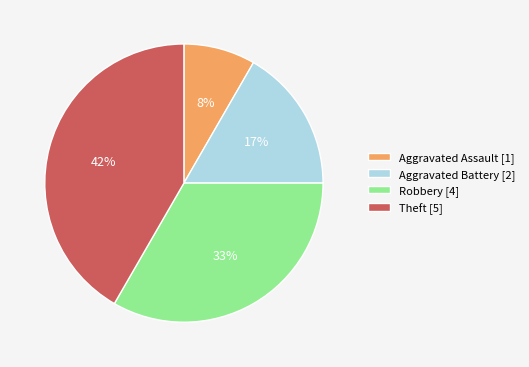

Which has a higher value, Robbery or Aggravated Battery?

Robbery